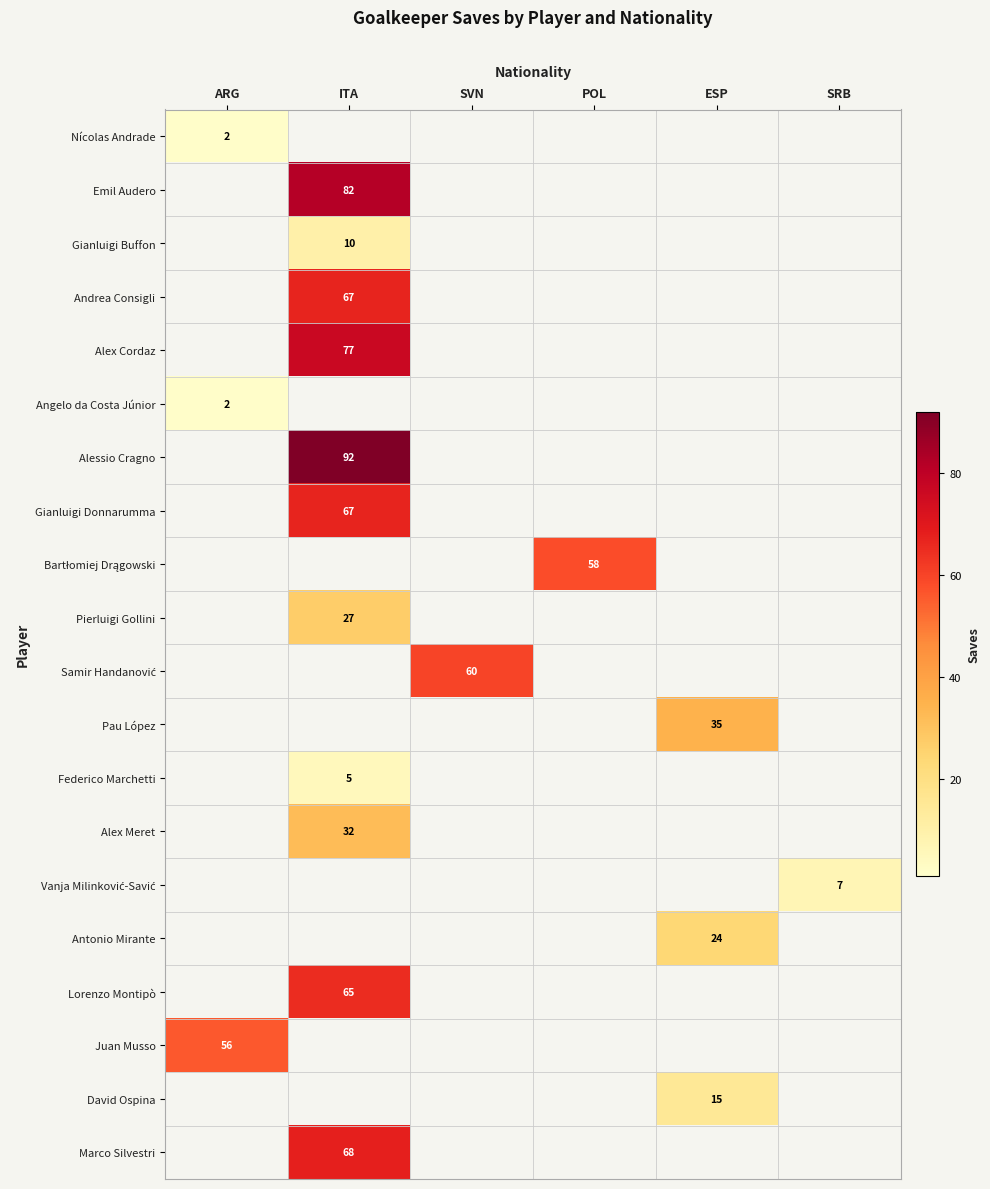

True or false: Juan Musso has a value of 56 at ARG.

True